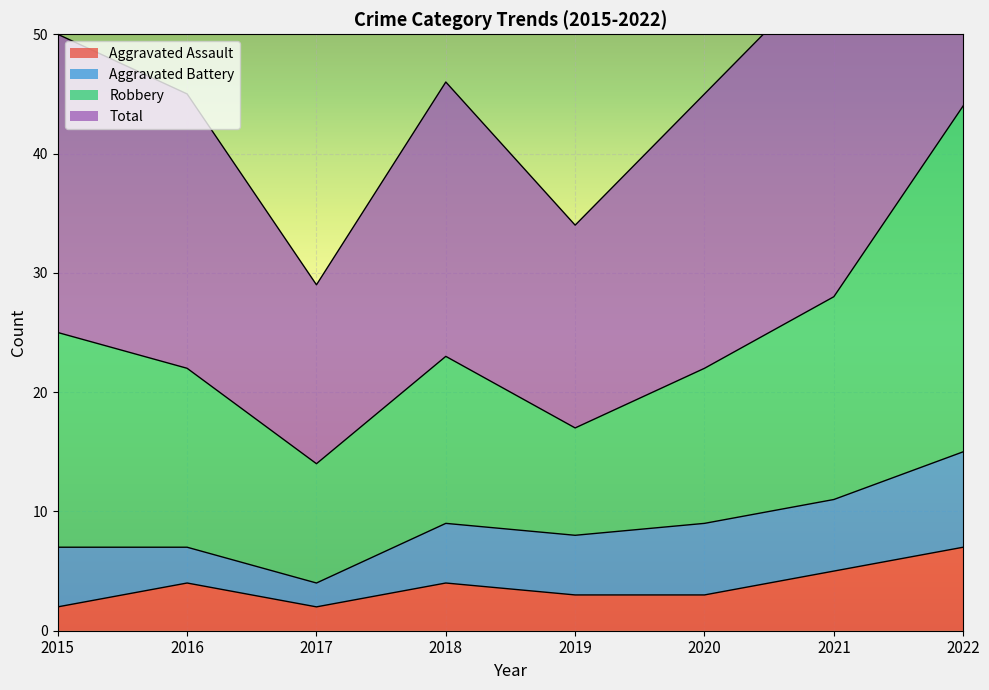

True or false: Aggravated Assault has a value of 4 at 2018.

True